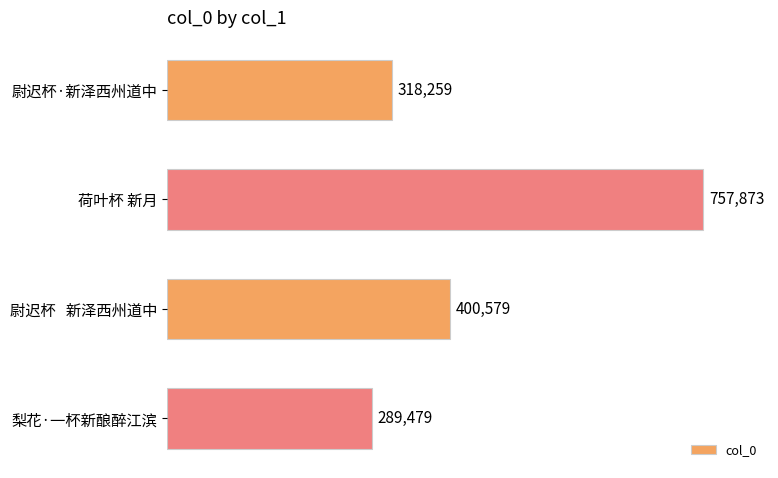

Approximately how many times larger is the value at 尉迟杯·新泽西州道中 compared to 梨花·一杯新酿醉江滨?

1.1